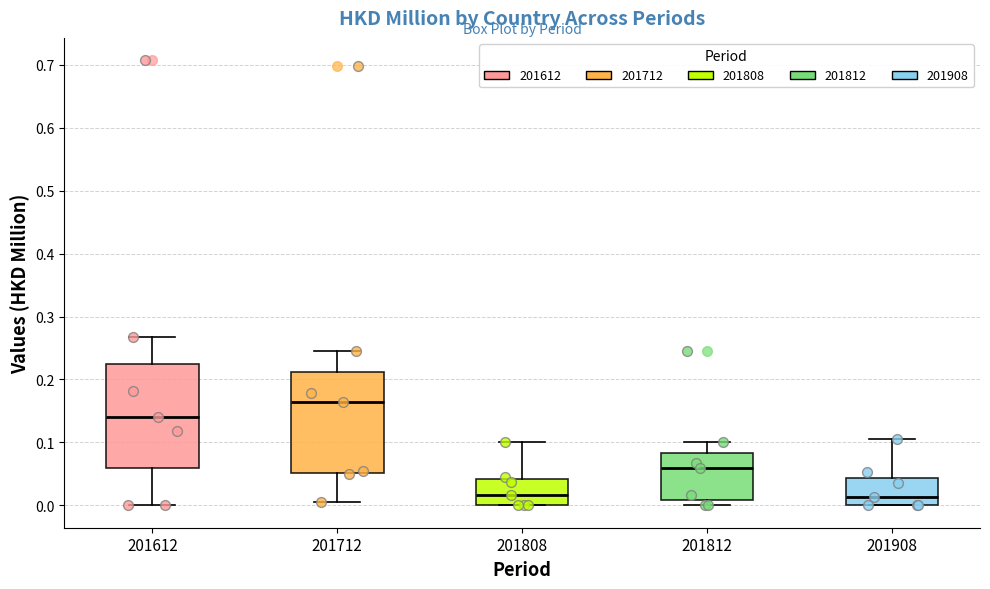

Reading left to right, read every box against the y-axis: the position of its median line, the range the box covers, and the ends of its whiskers. The values are not printed on the chart, so give them approximately, as read against the axis.

201612: median 0.14, box 0.06 to 0.22, whiskers 0.00 to 0.27
201712: median 0.17, box 0.05 to 0.21, whiskers 0.01 to 0.25
201808: median 0.02, box 0.00 to 0.04, whiskers 0.00 to 0.10
201812: median 0.06, box 0.01 to 0.08, whiskers 0.00 to 0.10
201908: median 0.01, box 0.00 to 0.04, whiskers 0.00 to 0.11